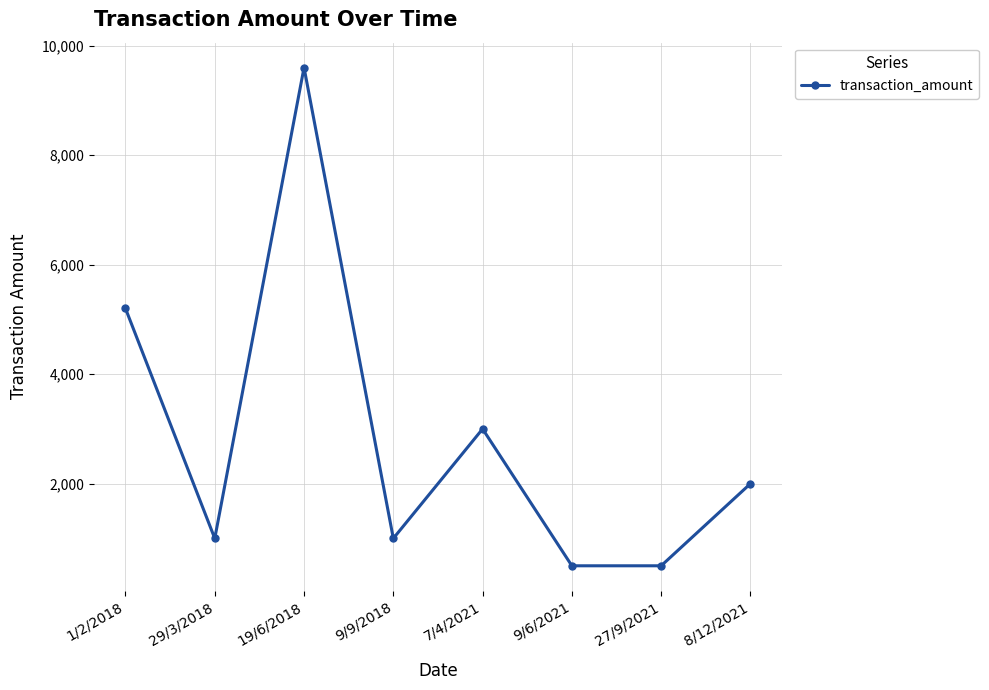

What is the value of the 6th point from the left?

500